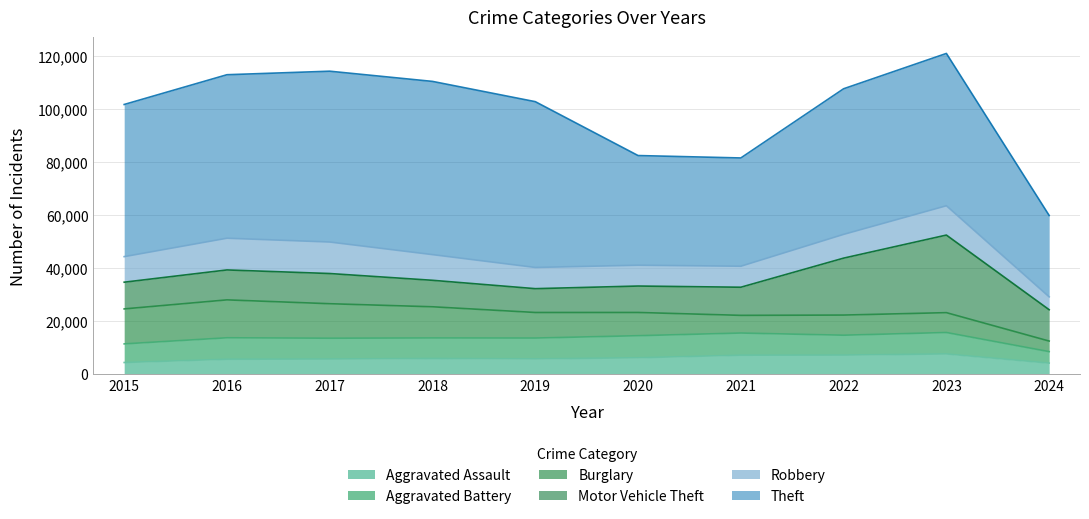

What is the value of the Theft point at the 4th from the left?

65289